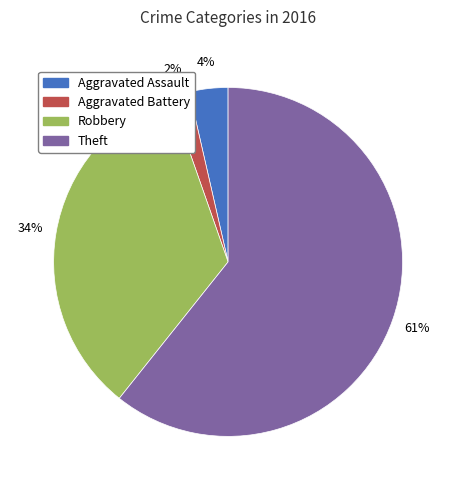

Is the sum of Aggravated Battery and Aggravated Assault greater than half?

No